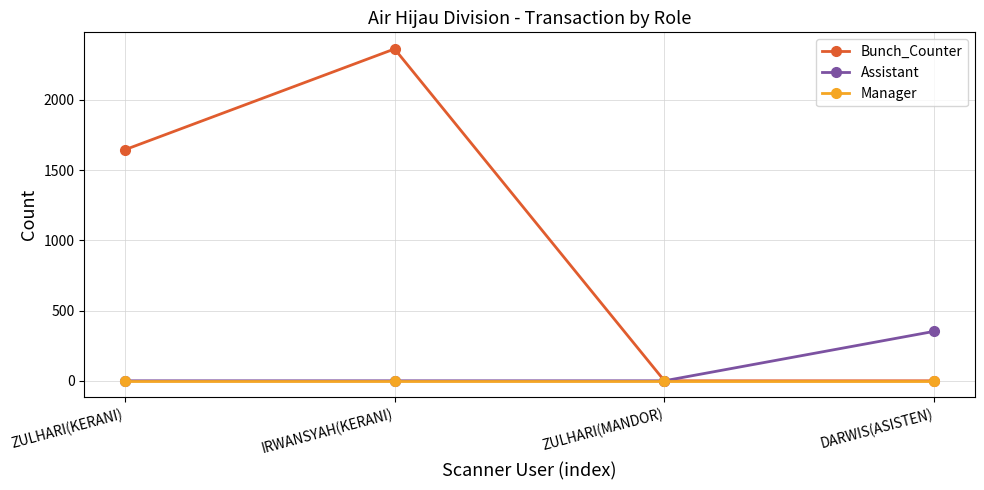

Does the chart have visible grid lines?

Yes